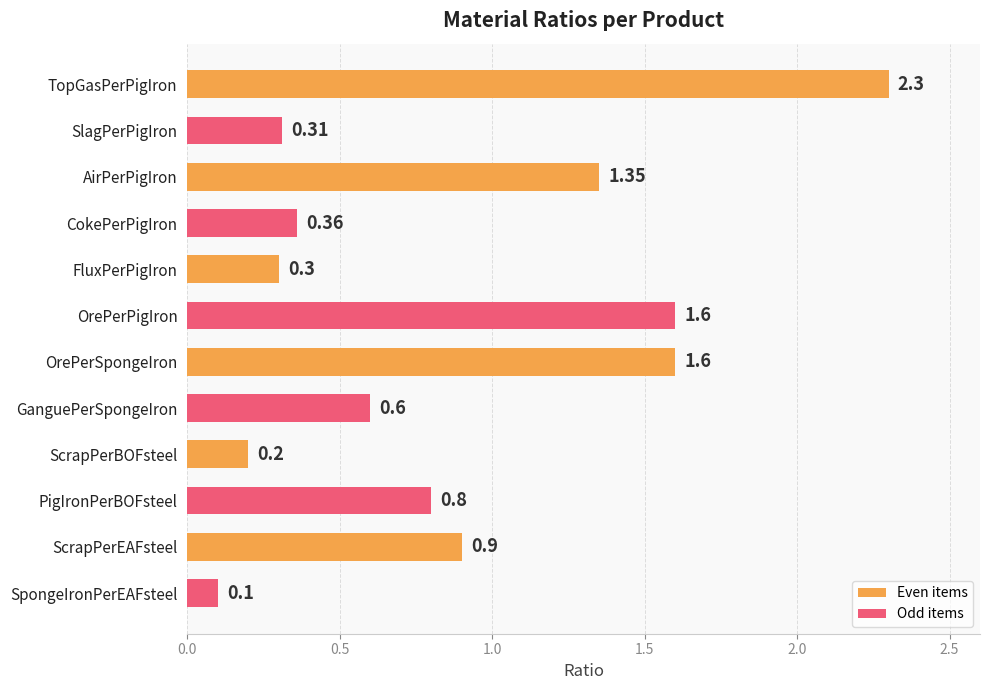

What is the label of the 10th bar from the top?

PigIronPerBOFsteel